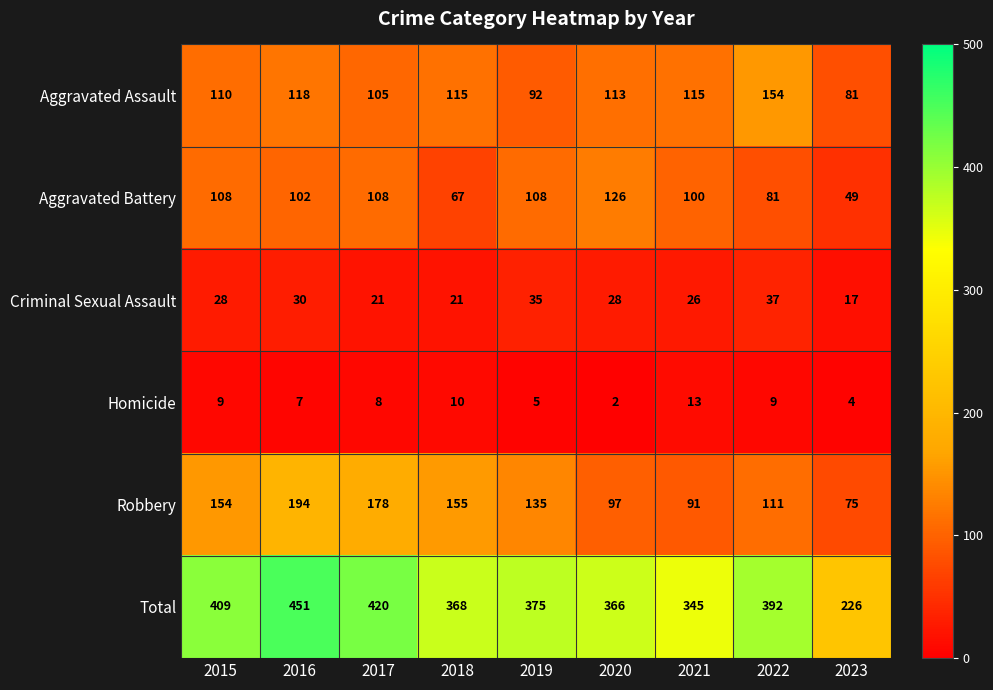

How many distinct data groups are displayed?

6